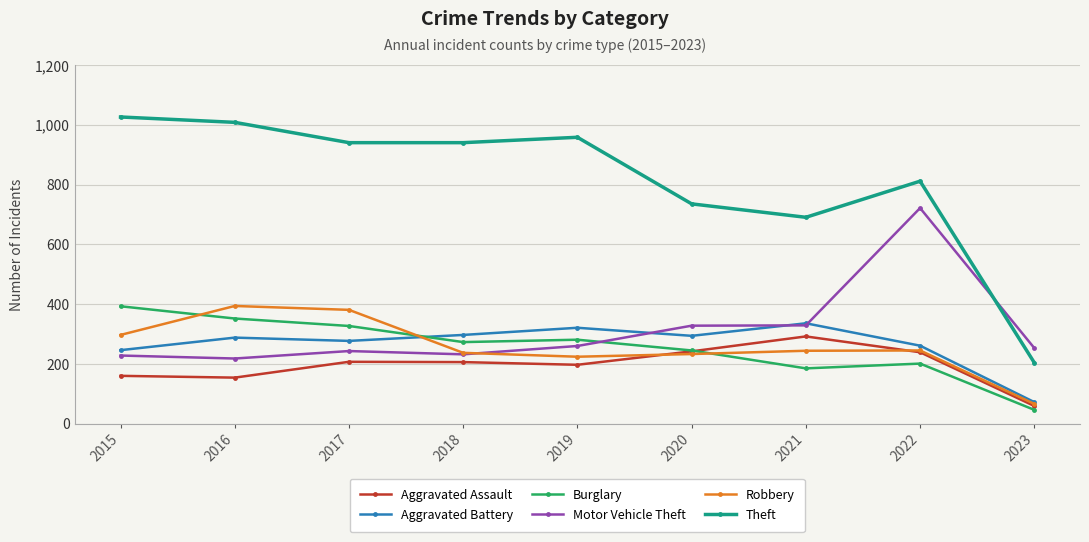

How many lines are shown in the chart?

6